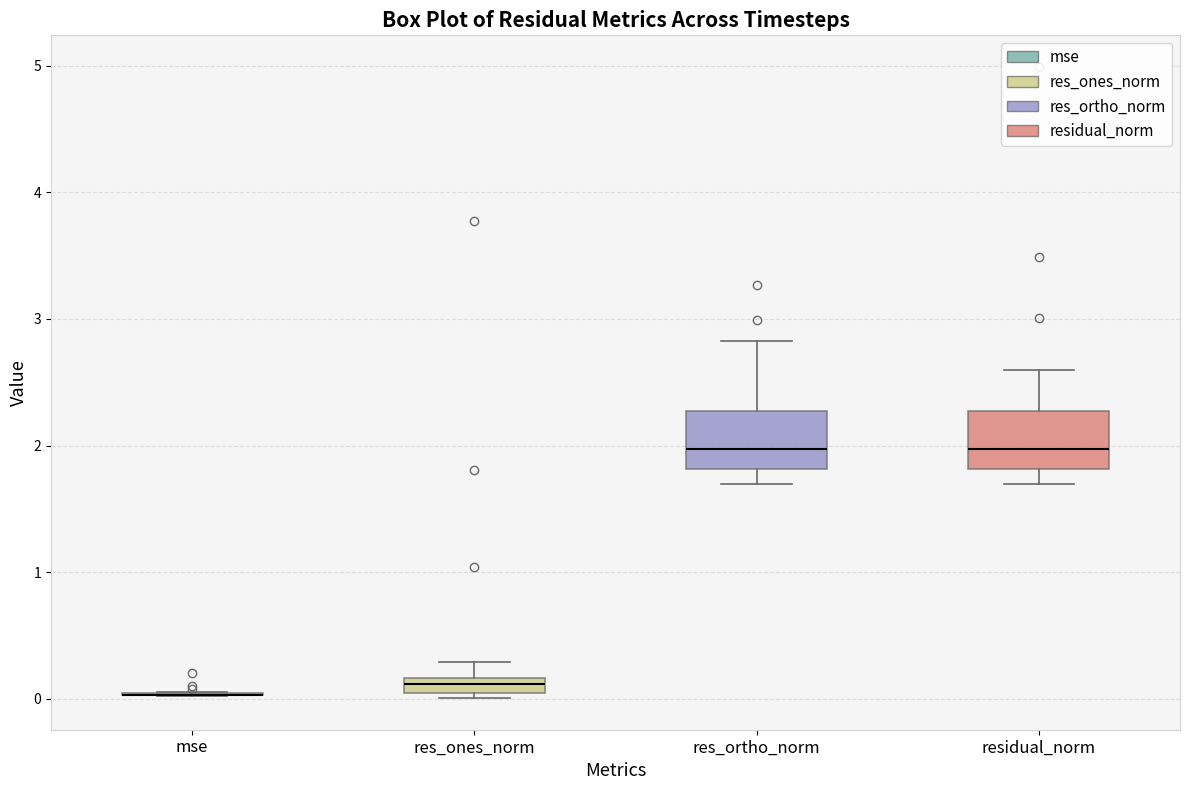

Where is the lower edge of the box for residual_norm on the y-axis? The values are not printed on the chart, so give them approximately, as read against the axis.

1.8